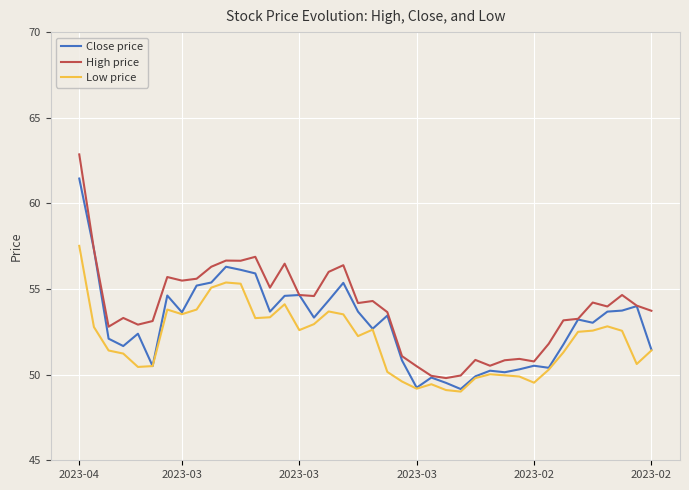

Which series has the widest spread of values?

High price